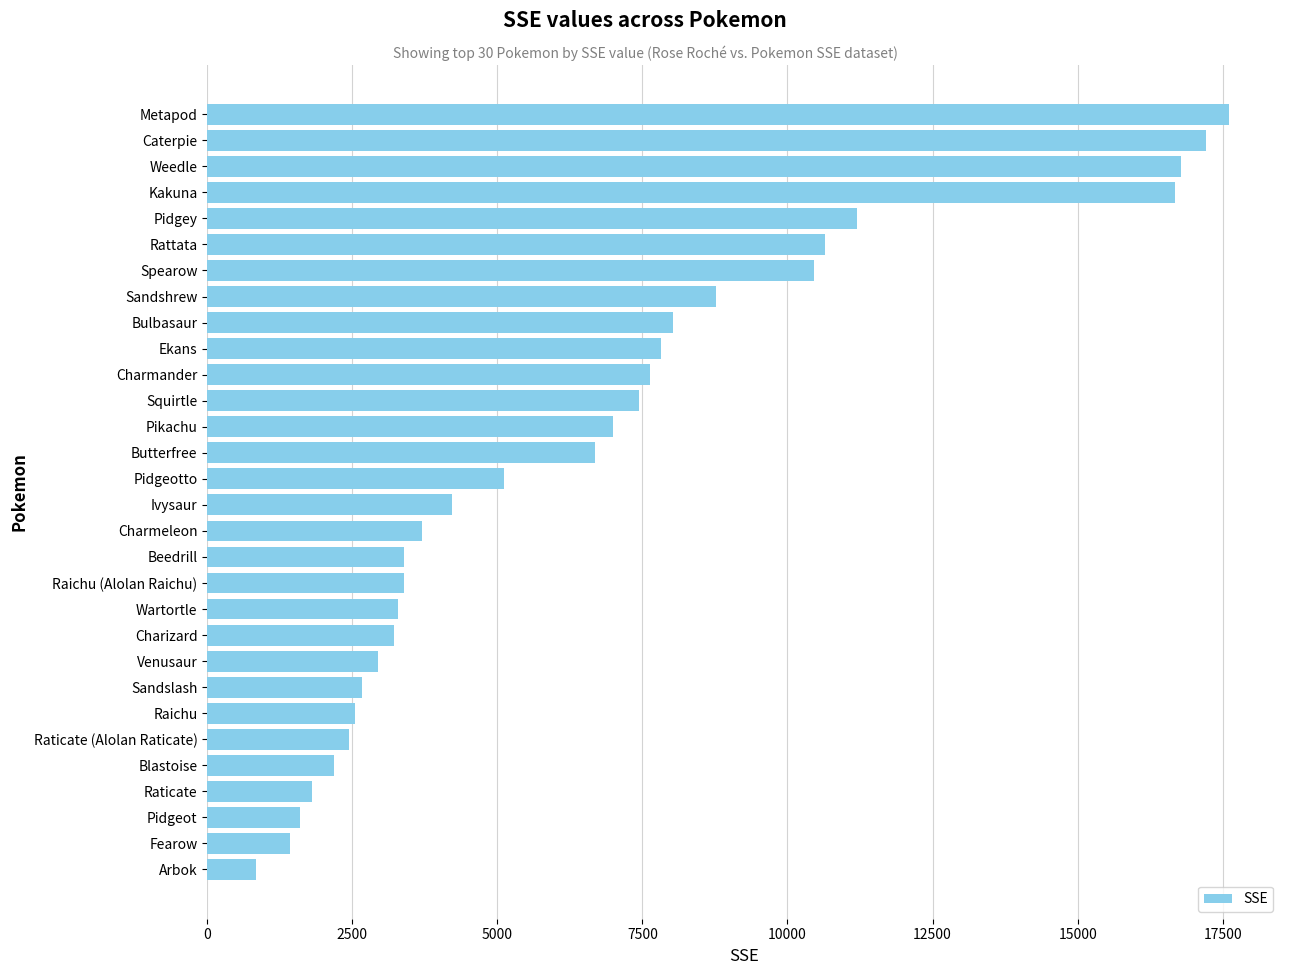

What is the difference between the maximum and second lowest values?

16183